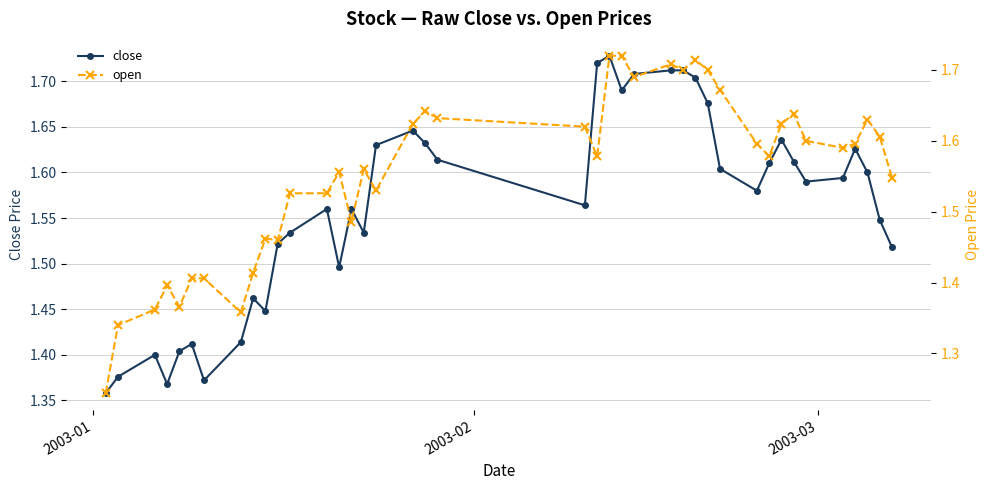

What are all the series names shown in the legend?

close, open